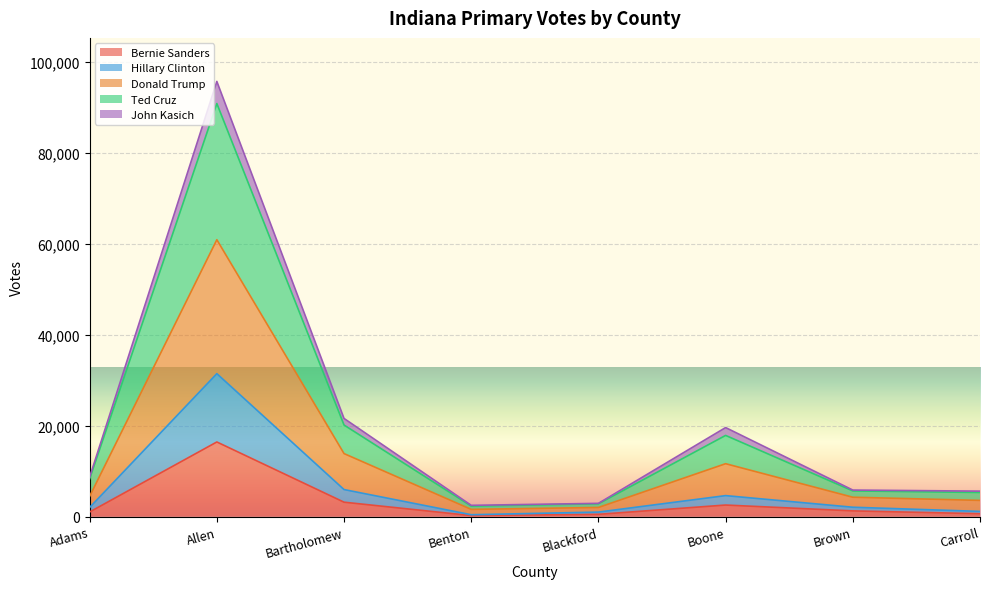

True or false: Ted Cruz and John Kasich cross at least once.

False